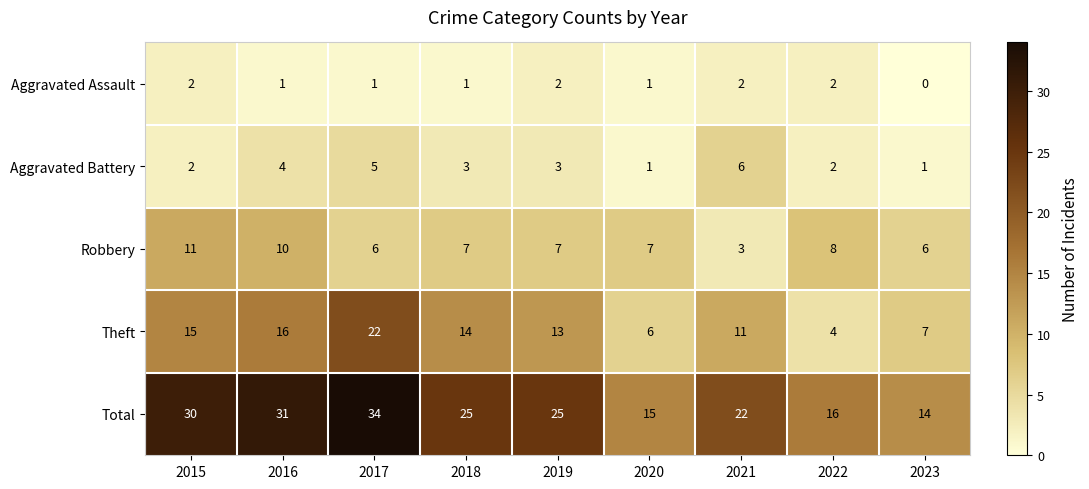

Which series changed the most between 2016 and 2019?

Total